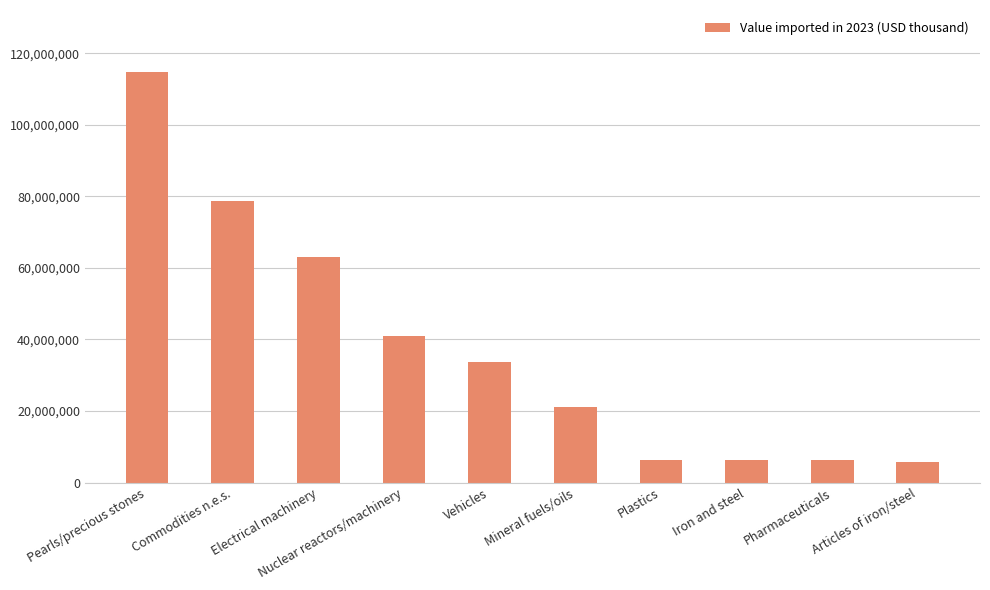

What is the maximum value shown in the chart?

114875893